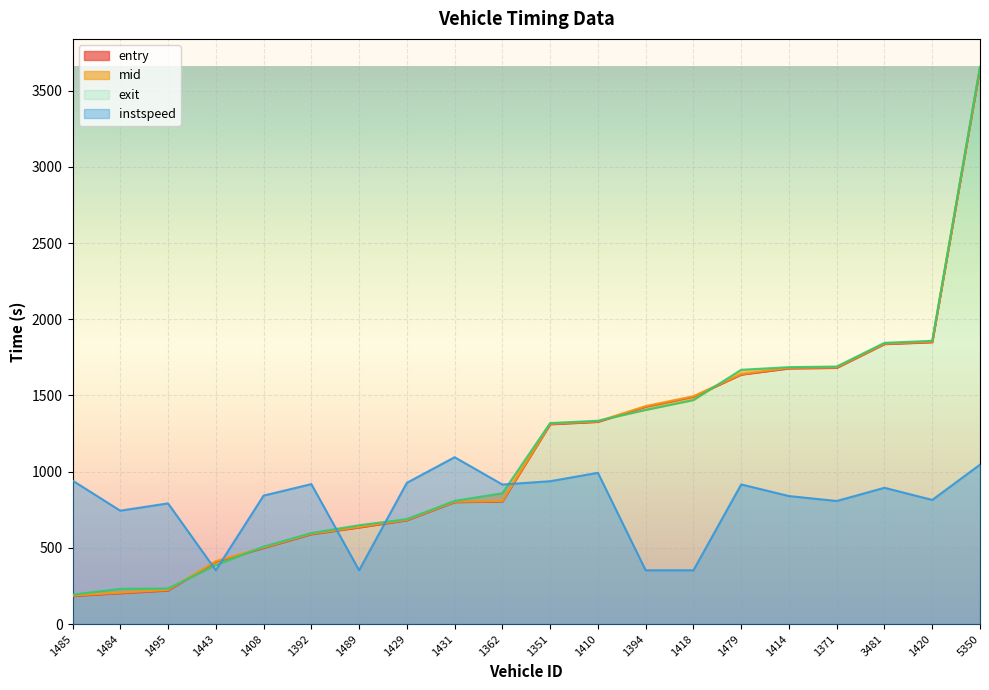

Which series has the largest range (max minus min)?

entry